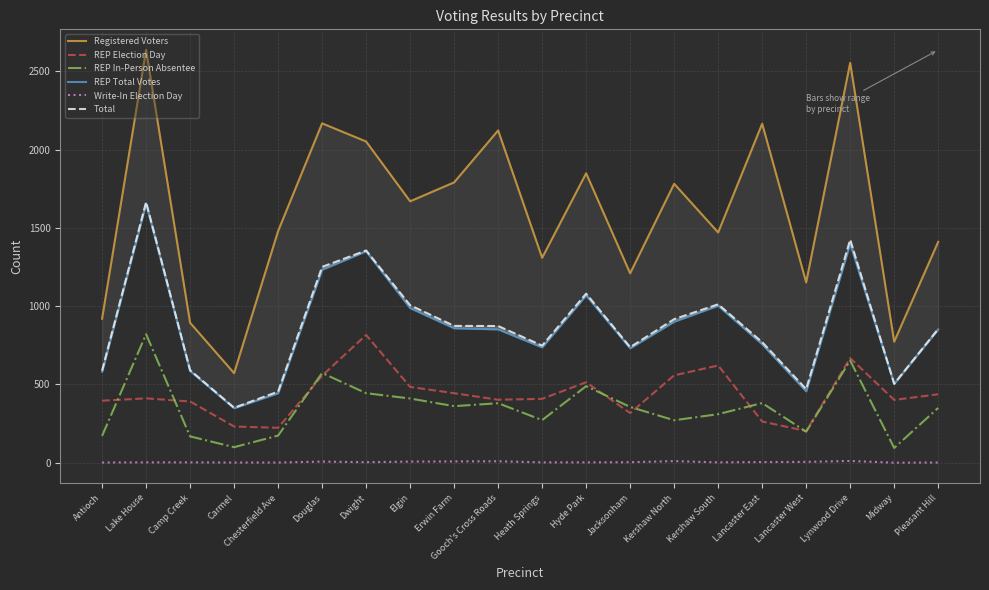

How many values in the Total series exceed 873?

9